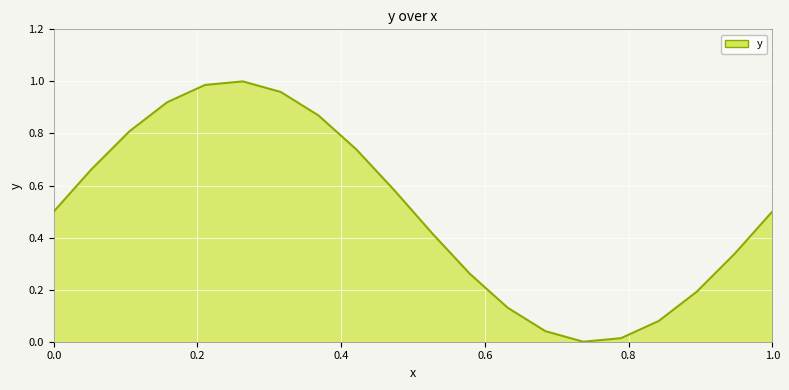

How many lines are shown in the chart?

1